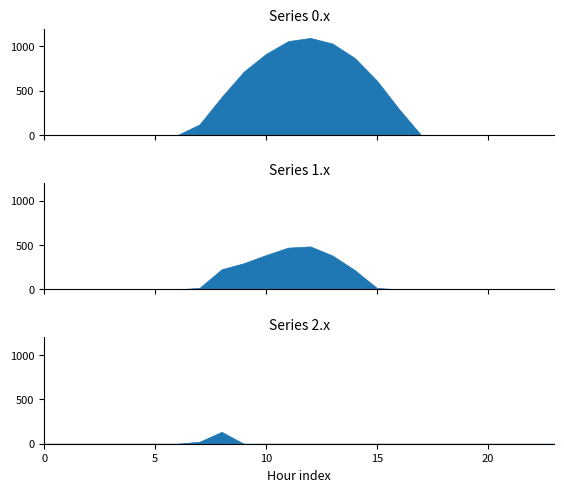

Reading right to left, what are all the values shown in this chart?

row_0: 0.0	0.0	0.0	0.0	0.0	0.0	0.0	294.5	615.9	870.6	1032.9	1096.7	1060.3	916.2	716.9	430.3	120.6	0.0	0.0	0.0	0.0	0.0	0.0	0.0
row_1: 0.0	0.0	0.0	0.0	0.0	0.0	0.0	0.0	17.3	219.2	382.7	485.4	471.7	388.1	295.9	227.5	17.7	0.0	0.0	0.0	0.0	0.0	0.0	0.0
row_2: 0.0	0.0	0.0	0.0	0.0	0.0	0.0	0.0	0.0	0.0	0.0	0.0	0.0	0.0	0.0	134.2	22.3	0.0	0.0	0.0	0.0	0.0	0.0	0.0